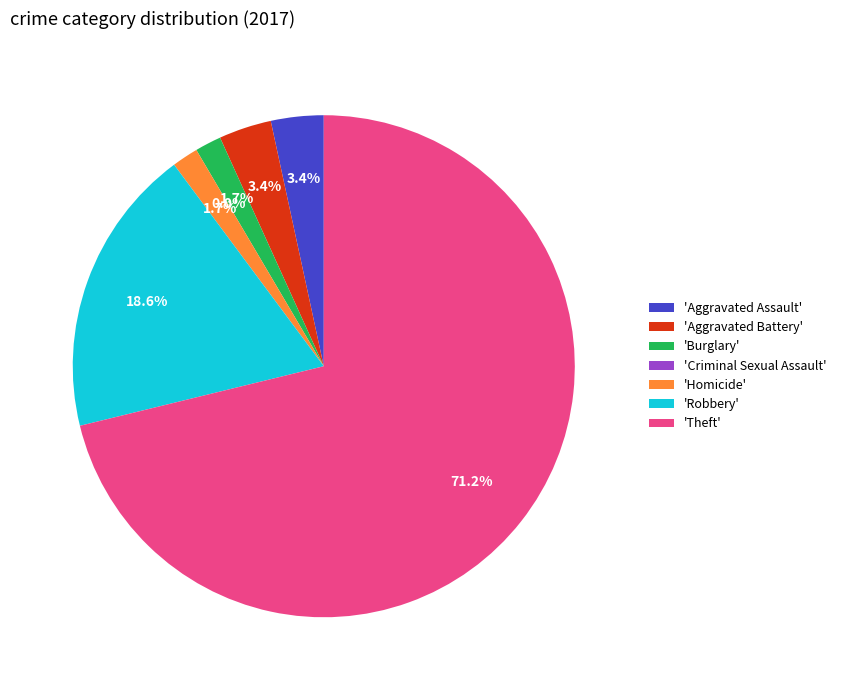

To the nearest percent, what percentage of the pie is Aggravated Battery?

3%